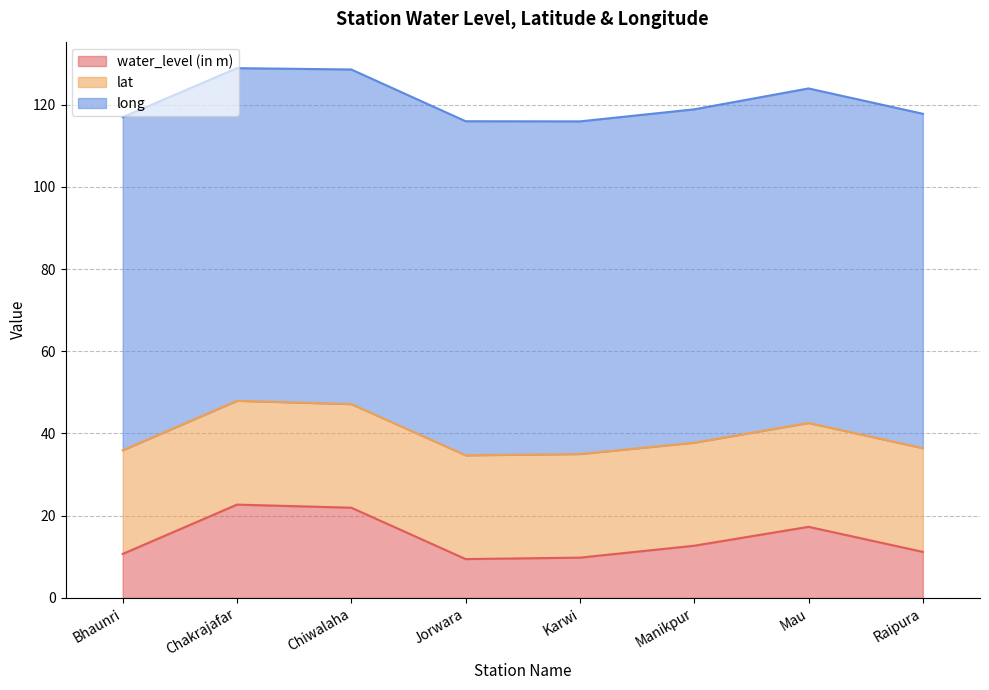

Where is the first local minimum for long?

Chakrajafar